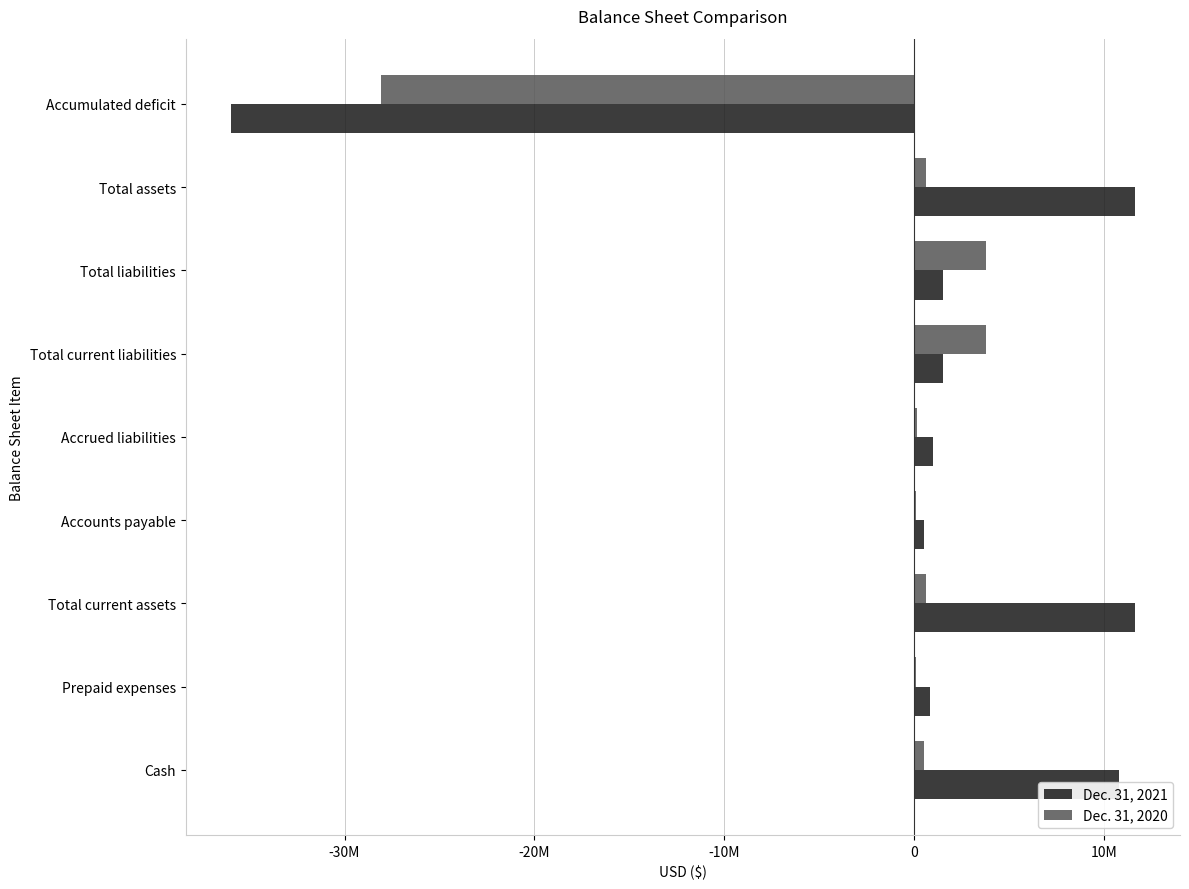

What are all the series names shown in the legend?

Dec. 31, 2021, Dec. 31, 2020